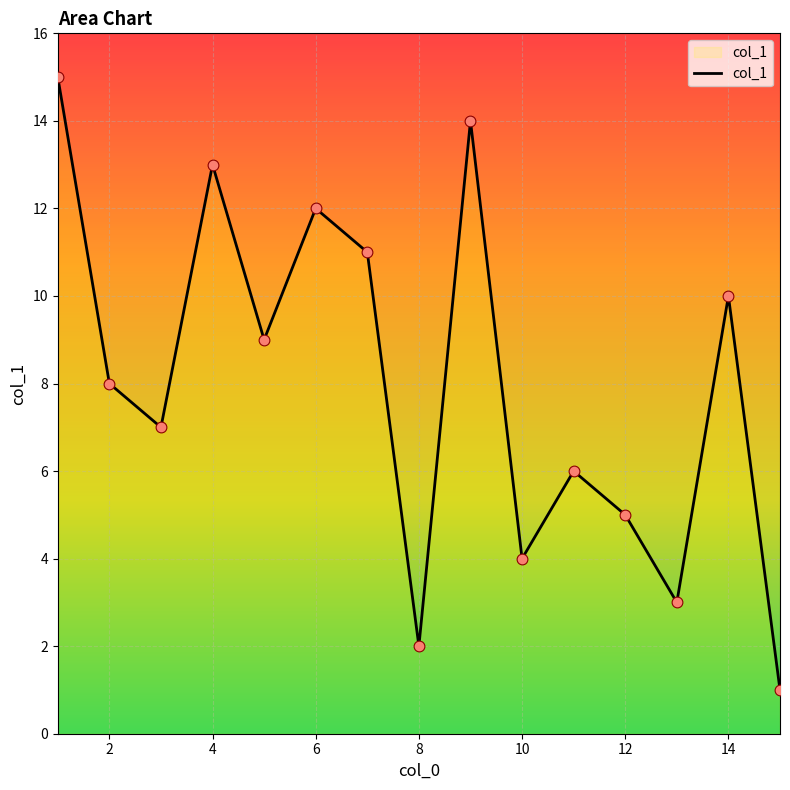

What is the difference between the maximum and minimum values?

14